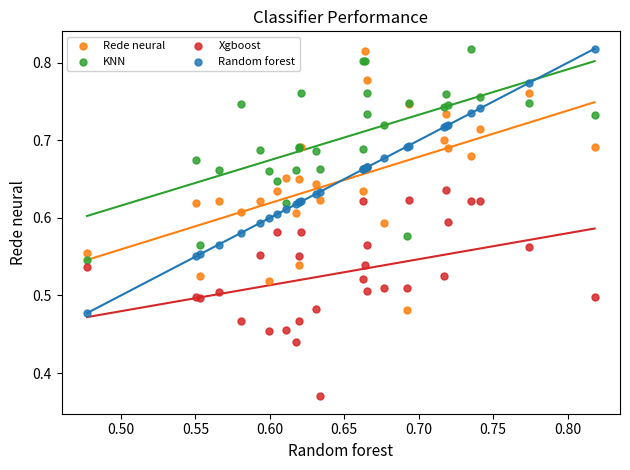

Which series contains the lowest Y value?

Xgboost